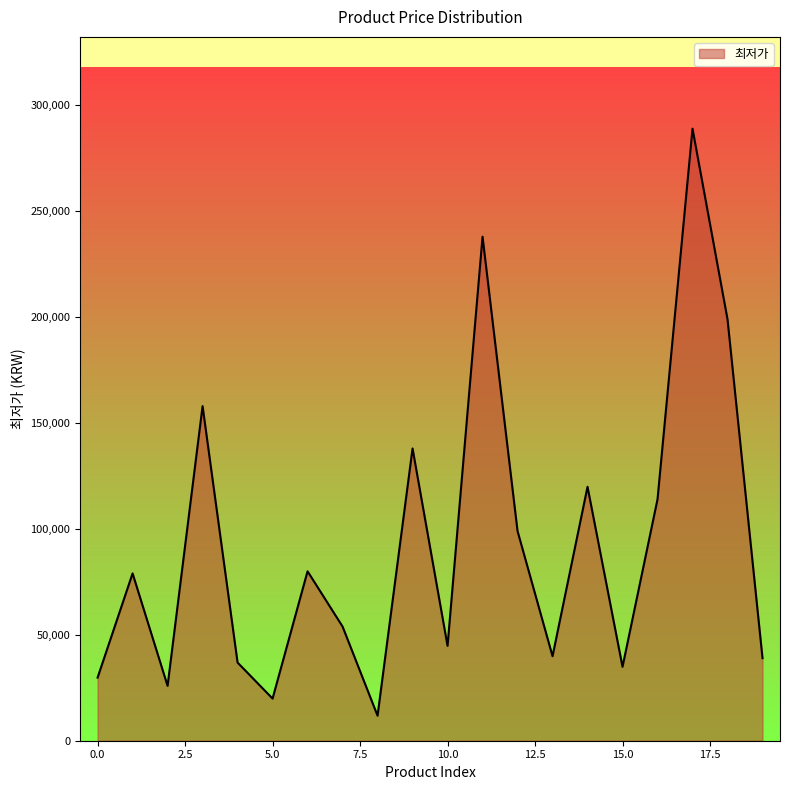

How many interior local valleys (lower than both neighbors) does the data have?

6